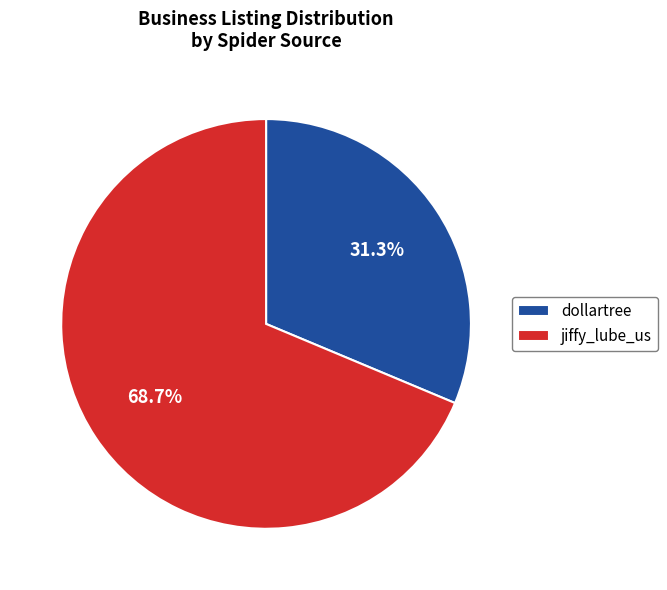

Between dollartree and jiffy_lube_us, which is larger?

jiffy_lube_us